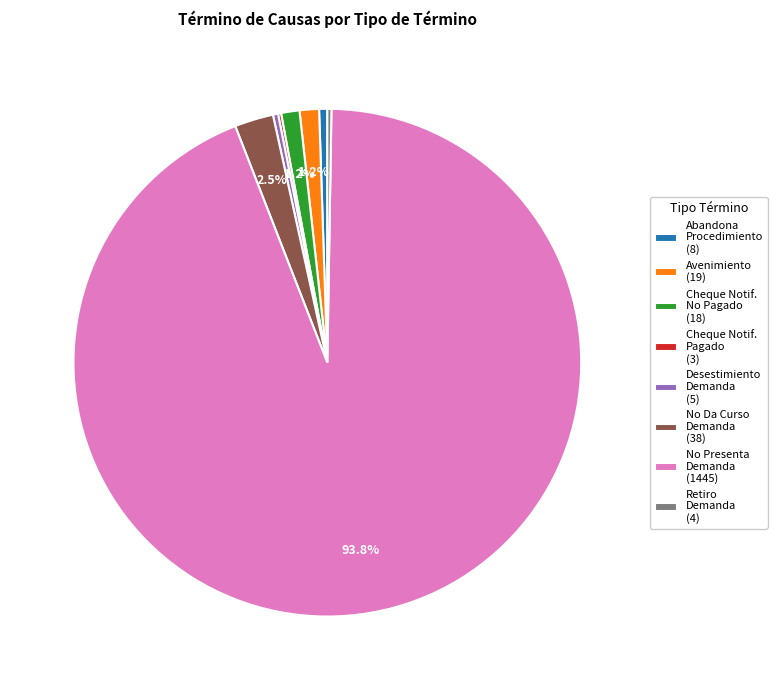

Between No Presenta Demanda (1445) and Desestimiento Demanda (5), which is larger?

No Presenta Demanda (1445)